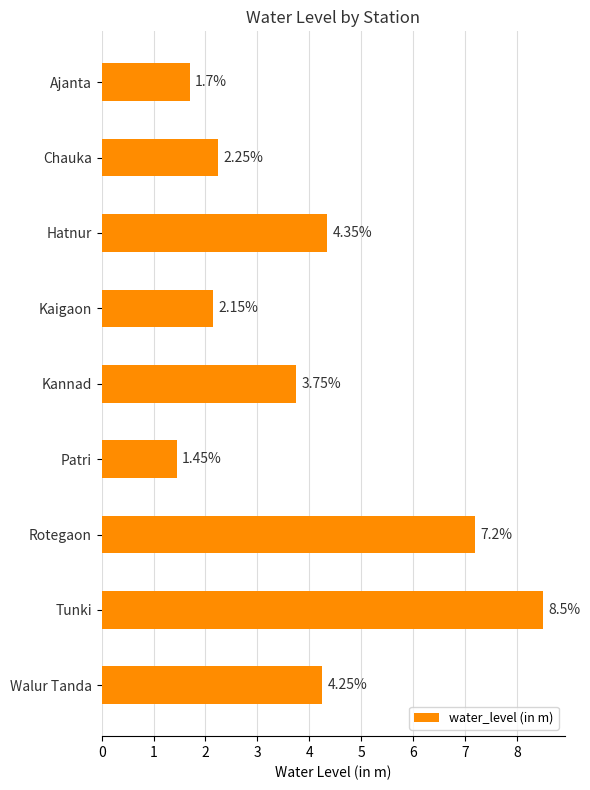

At which label is the value closest to 4?

Kannad